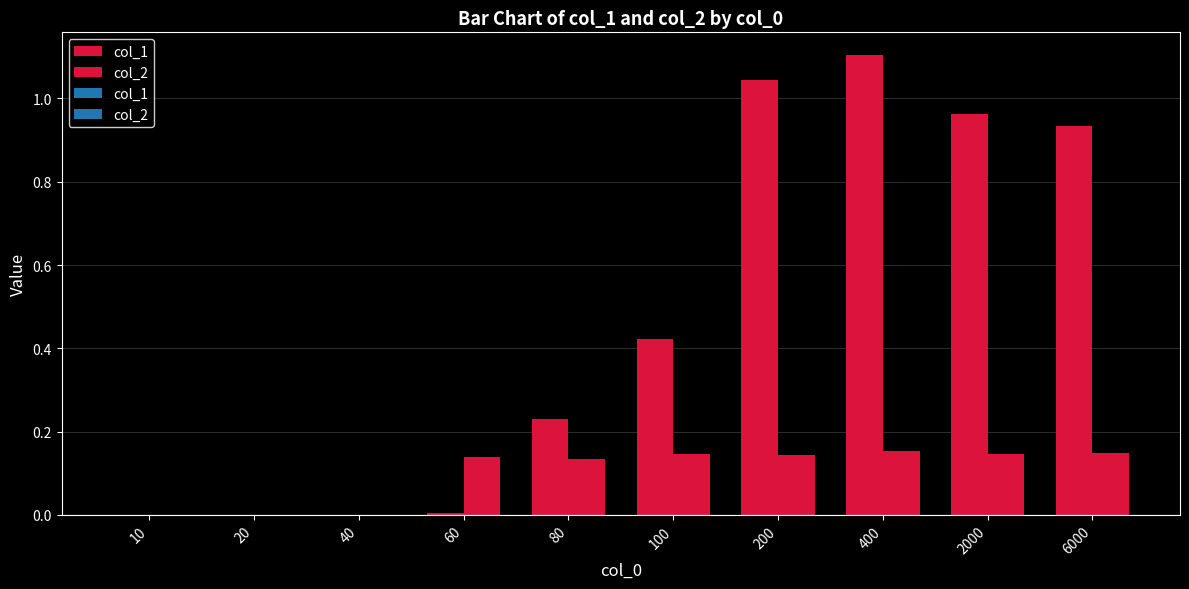

List the series in order of their peak value, highest first.

col_1, col_2